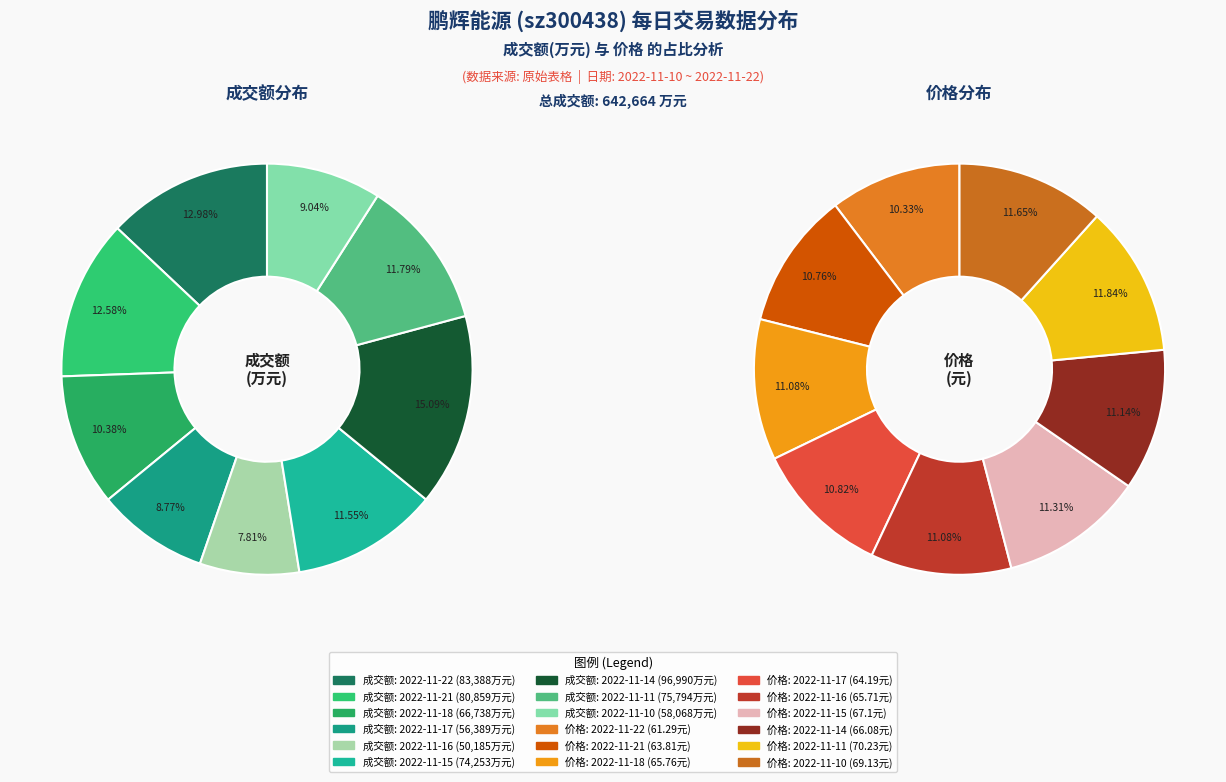

To the nearest percent, what is the difference between the largest and smallest slice percentages?

7%